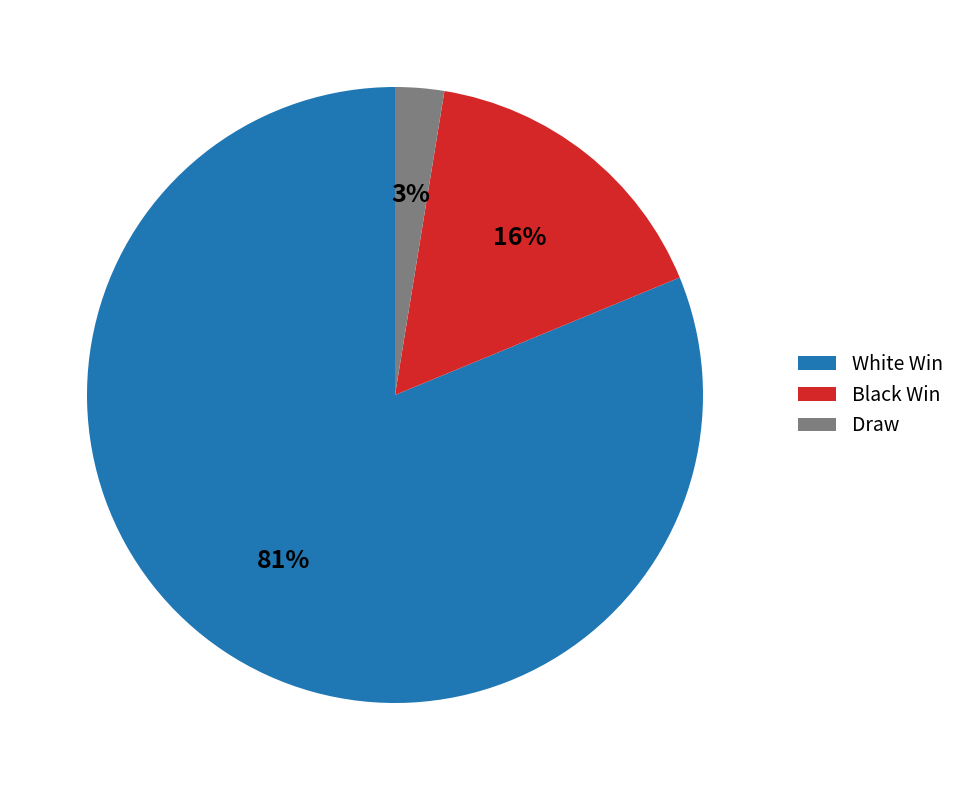

True or false: Draw accounts for 3% of the total.

True